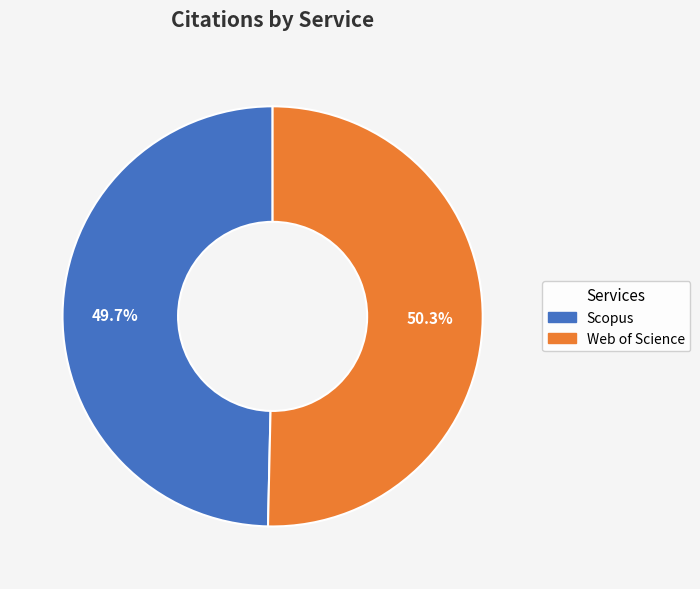

Count the number of slices in the pie.

2